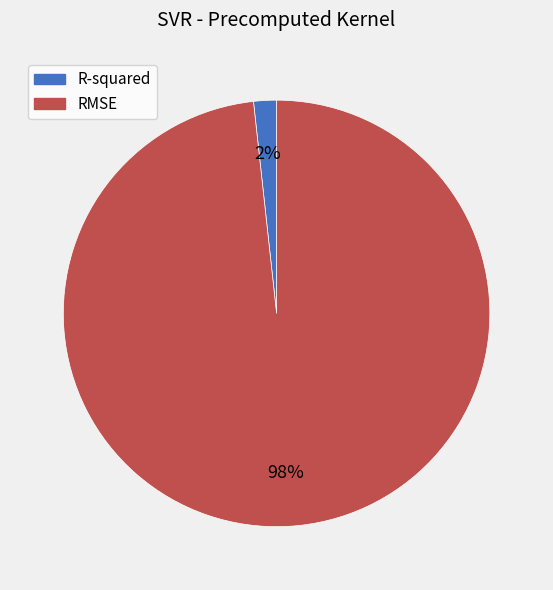

How many segments does this pie chart have?

2